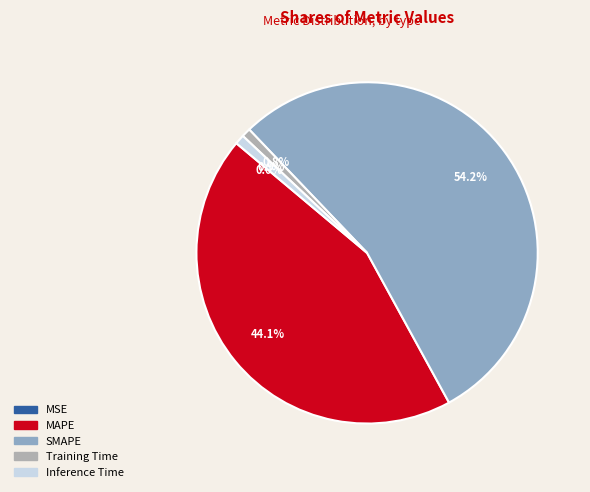

Is the sum of Inference Time and MAPE greater than half?

No